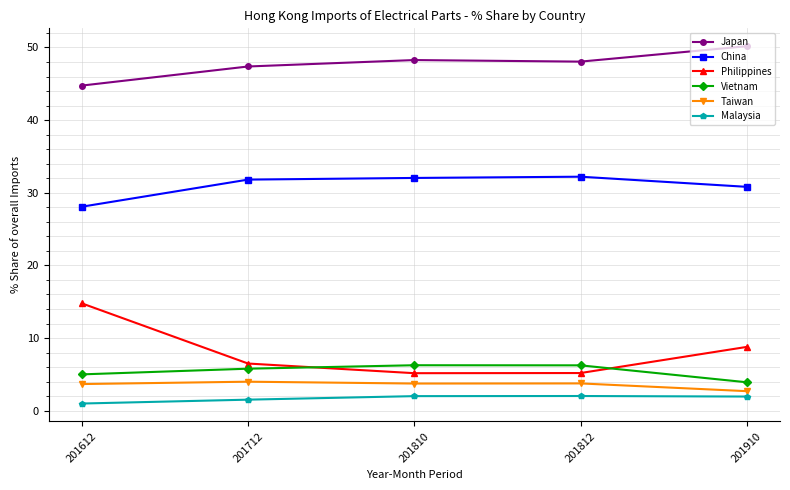

Does the chart display data point markers on the line(s)?

Yes